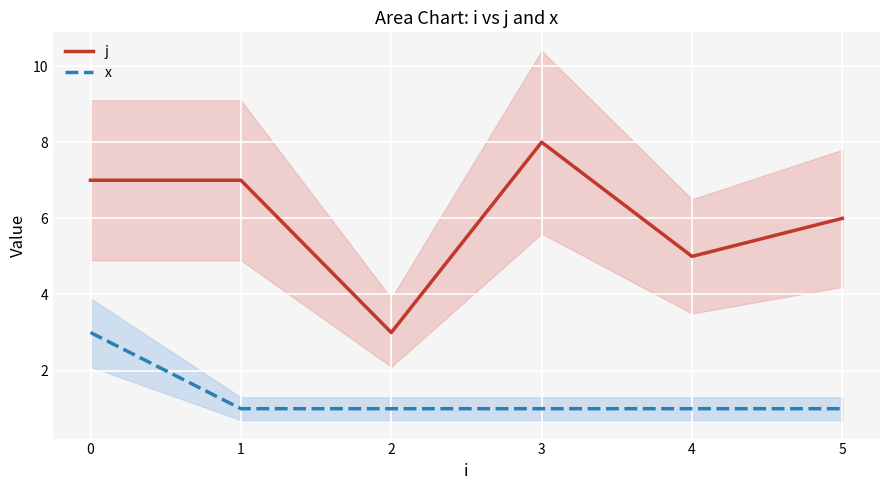

What is the value of the j point at the 5th from the left?

5